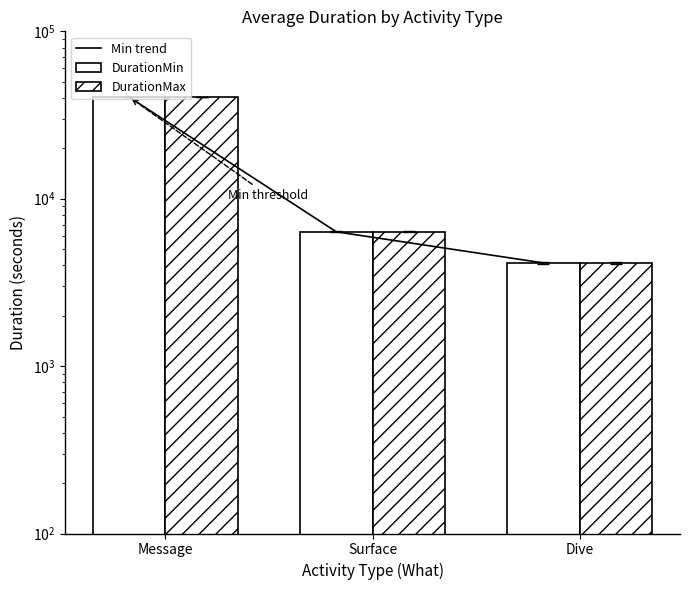

What is the label of the 3rd bar from the right?

Message